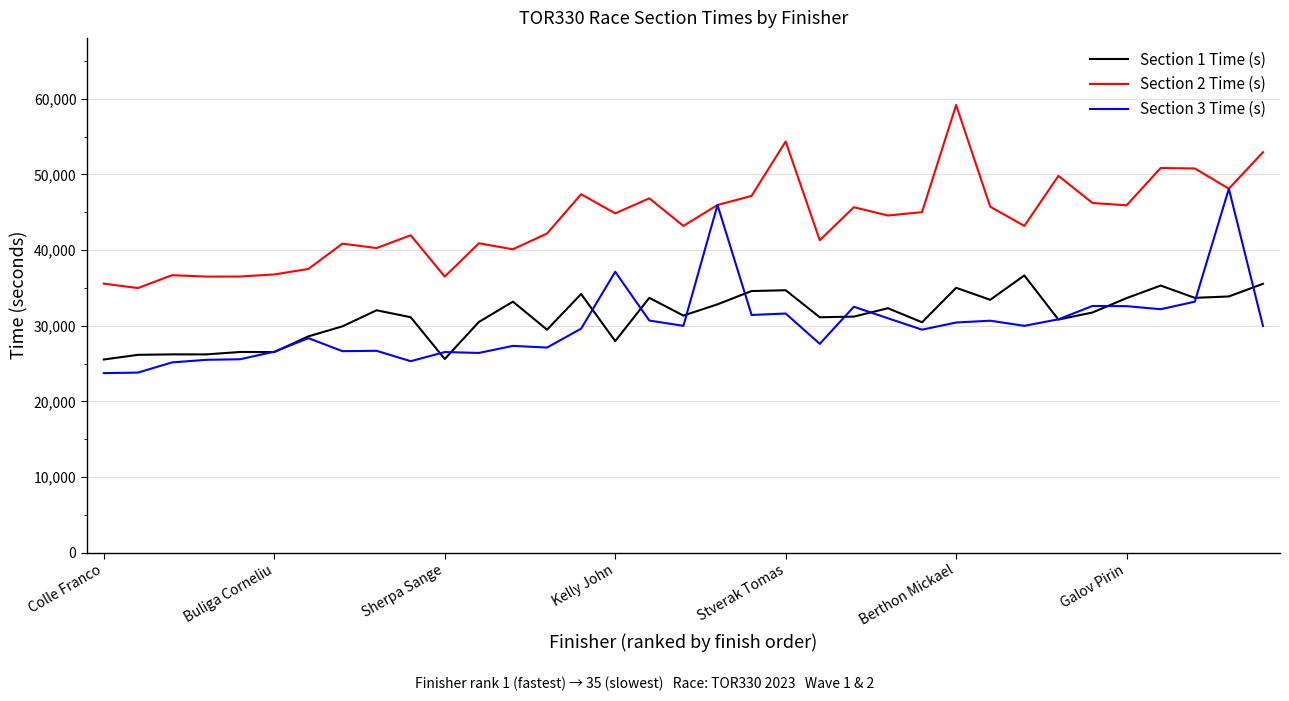

True or false: Section 2 Time (s) and Section 1 Time (s) cross at least once.

False